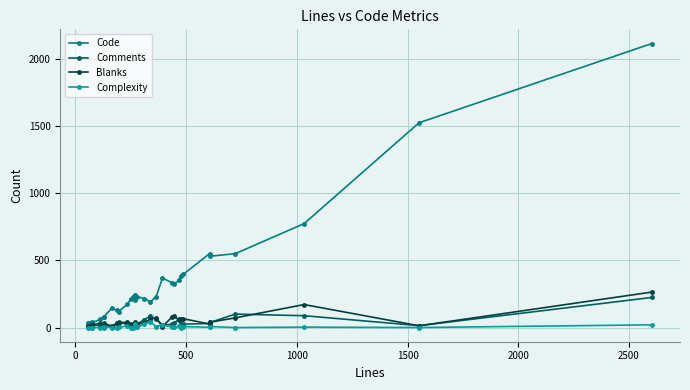

What is the difference between the maximum and minimum values in the Blanks series?

258